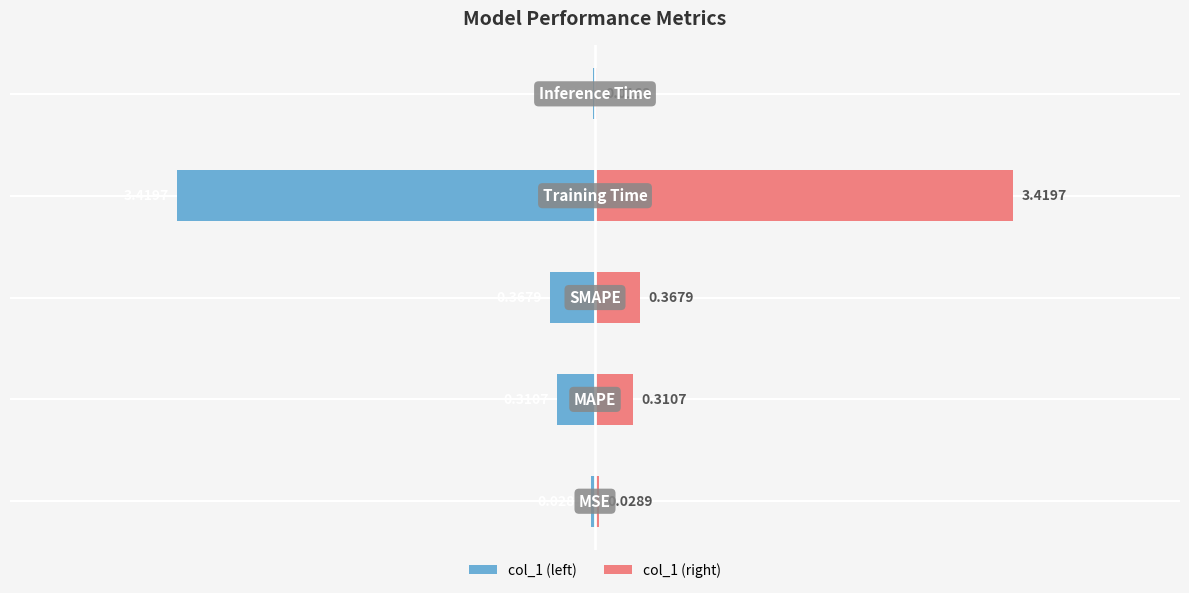

The col_1 (left) series shows -0.0 at −6. True or false?

False